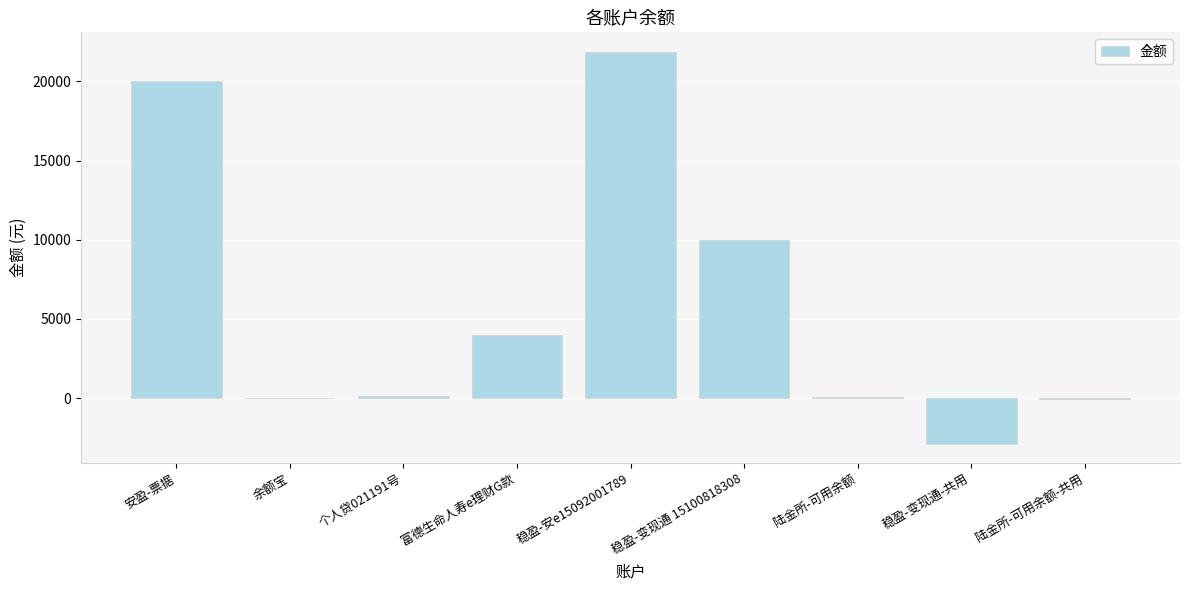

Where is the data nearest to the value 9496?

稳盈-变现通 15100818308